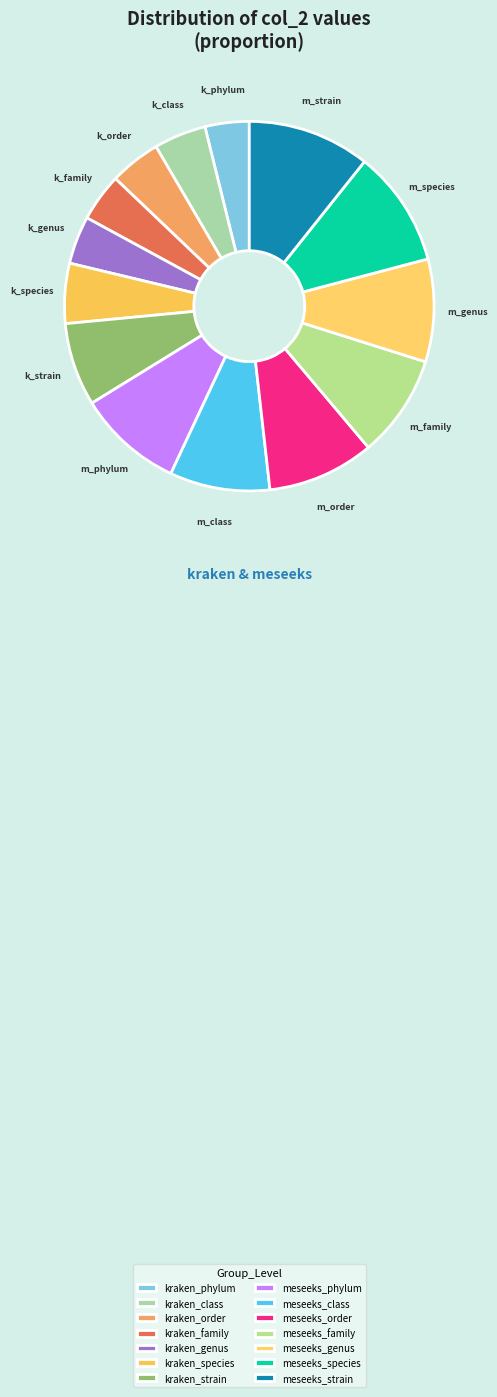

Is it true that meseeks_family is 15% of the pie?

False